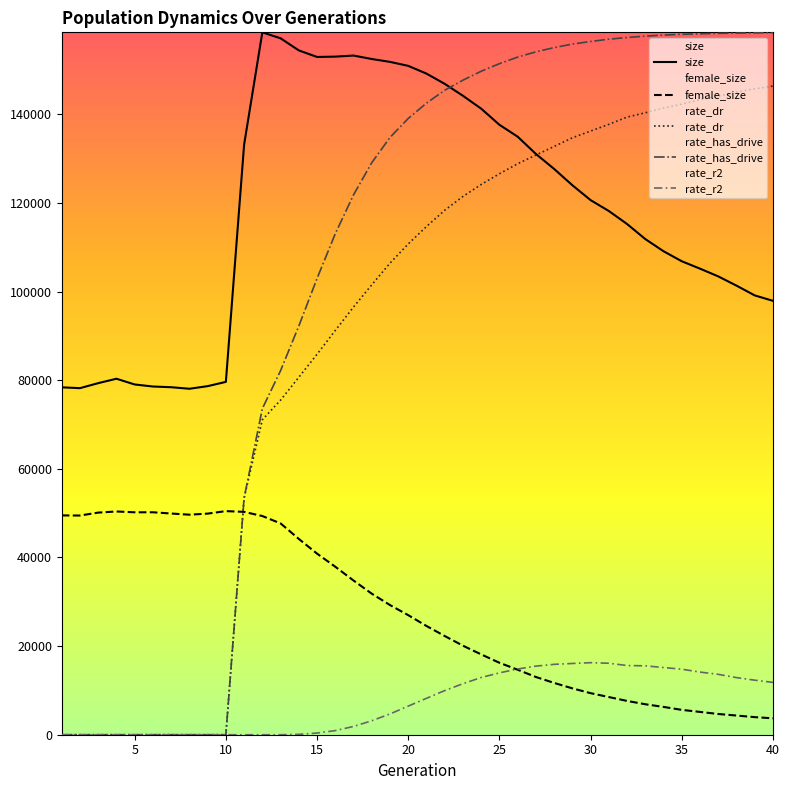

True or false: female_size has a value of 5605.0 at 35.

True